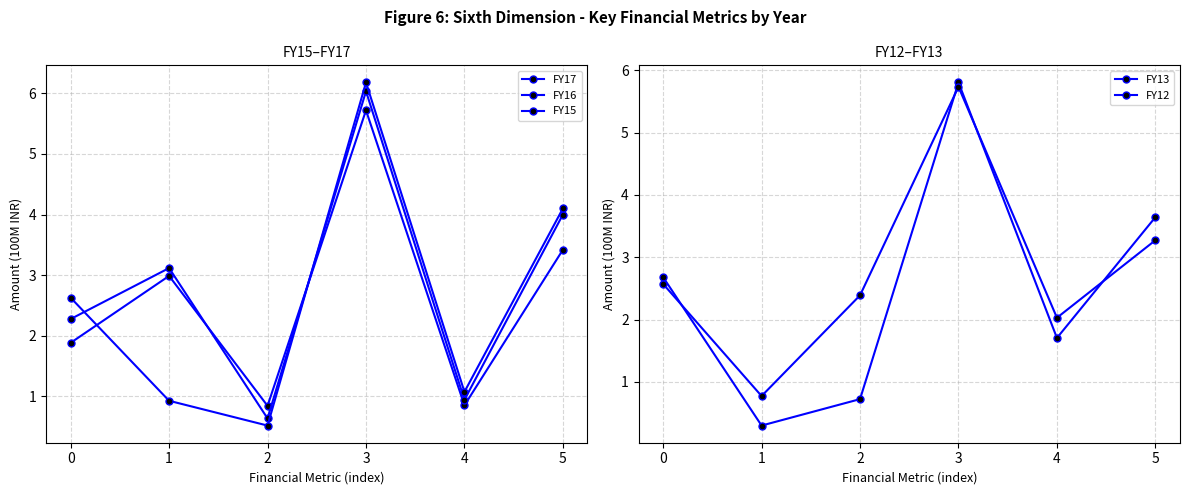

True or false: FY15 has a value of 1.6 at 4.

False